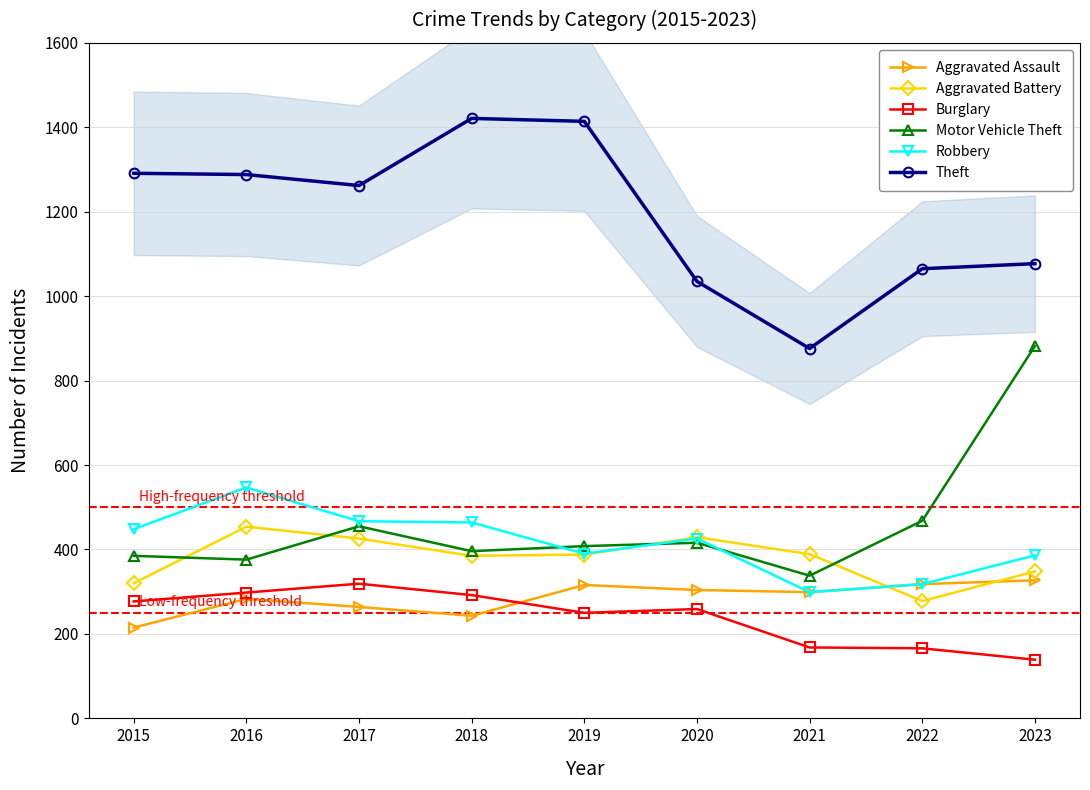

Is this an area chart (filled region under the line)?

No